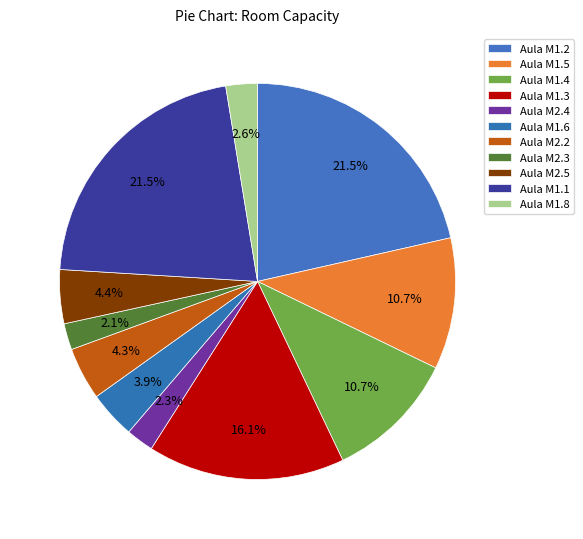

How many segments does this pie chart have?

11